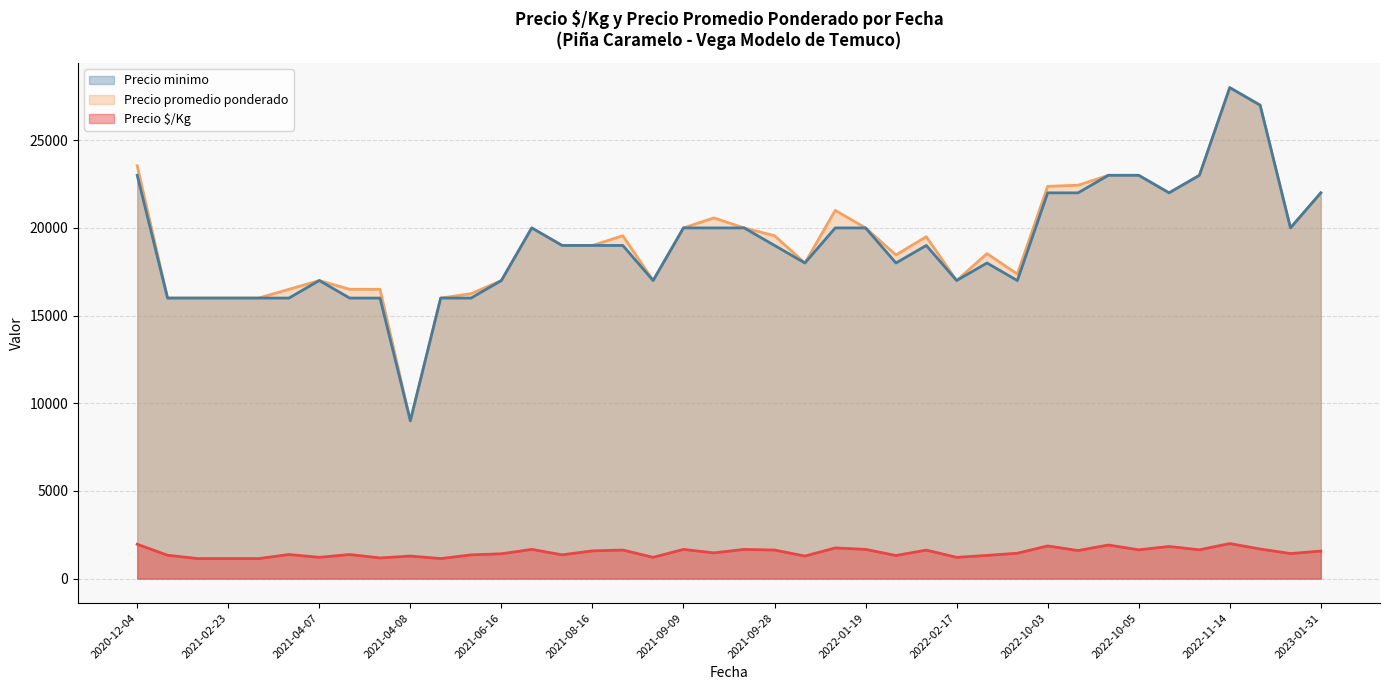

True or false: Precio promedio ponderado and Precio $/Kg intersect in this chart.

False